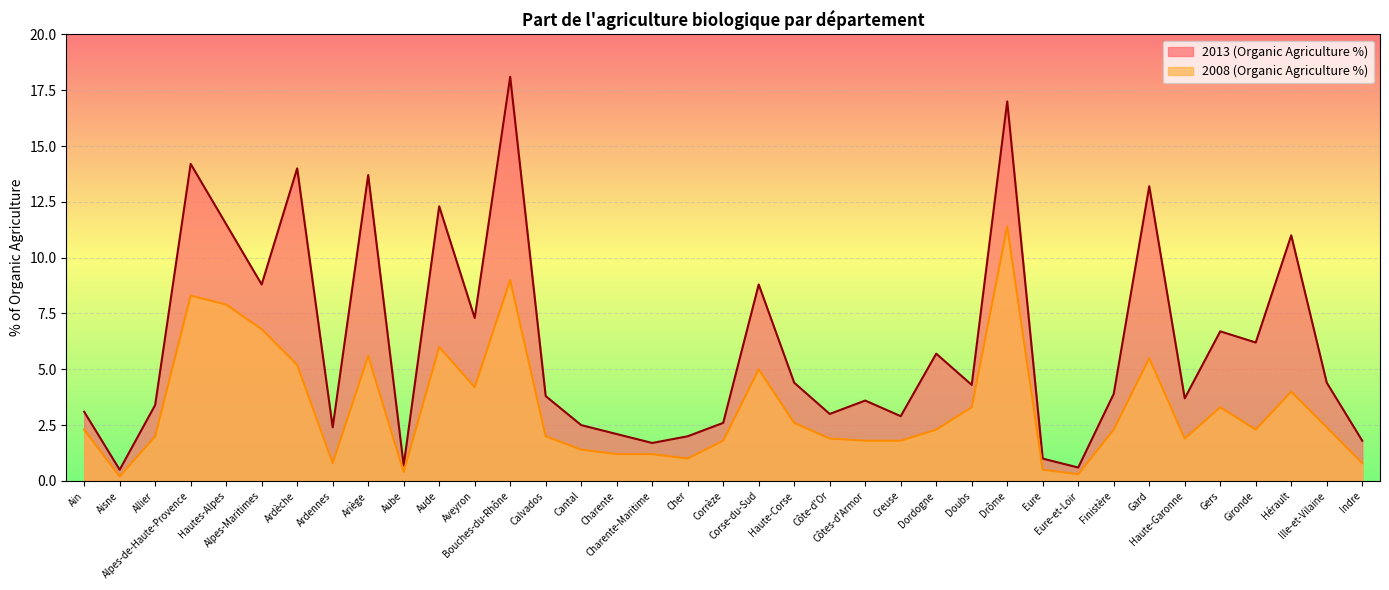

List the series in order of their peak value, lowest first.

2008 (Organic Agriculture %), 2013 (Organic Agriculture %)